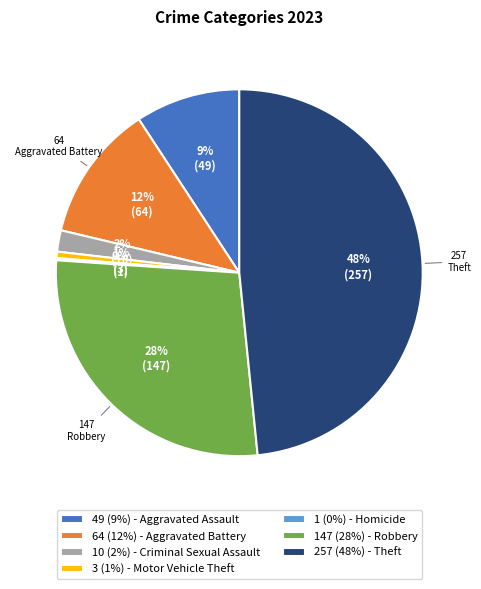

Which category has the biggest portion of the pie?

257 (48%) - Theft